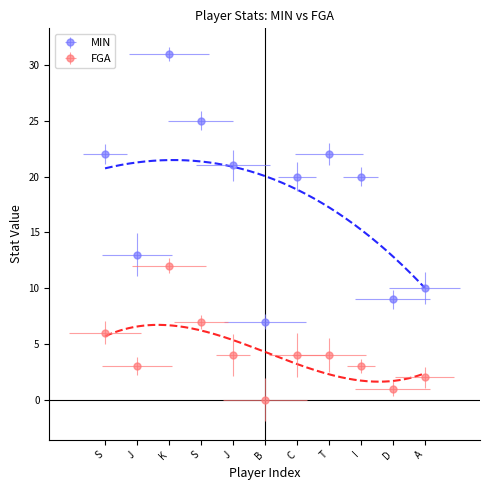

Which has a higher value, D. Panopio or J. Edler-Davis?

J. Edler-Davis